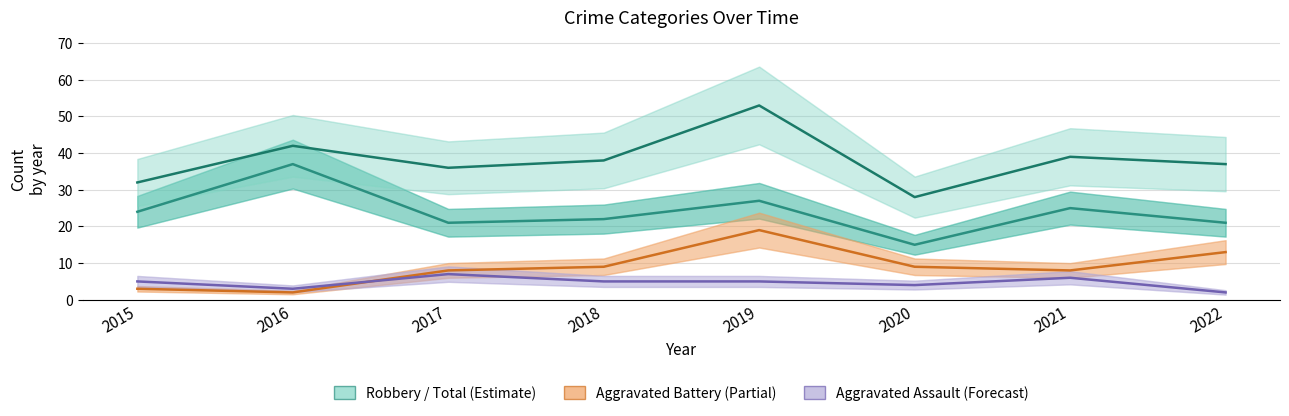

Rank the series at 2017 from highest to lowest value.

Total, Robbery, Aggravated Battery, Aggravated Assault